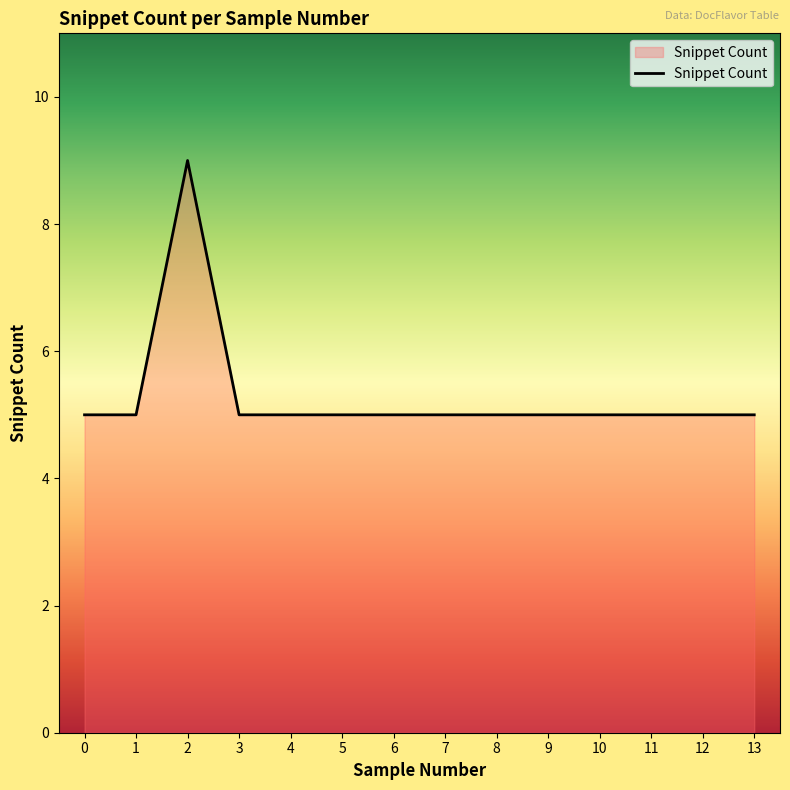

What value does the data have at 7?

5